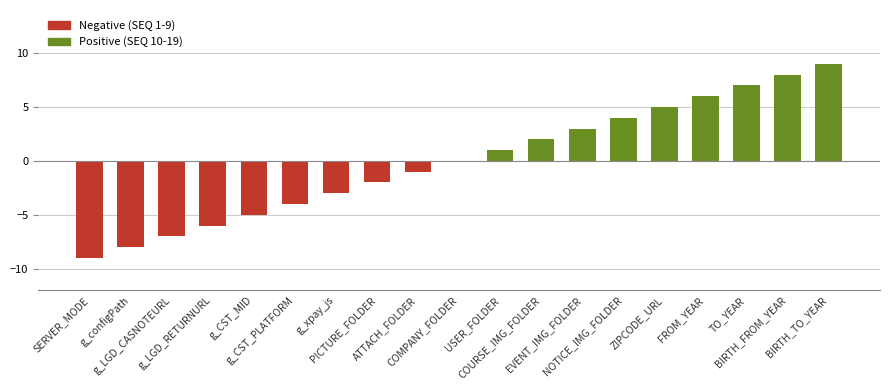

Count the number of data series in this chart.

1